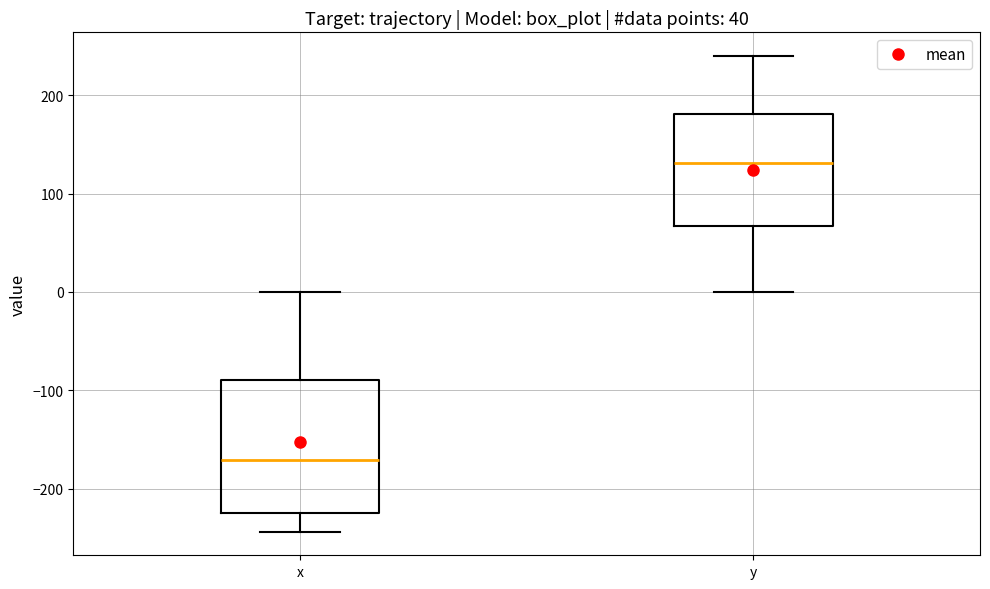

Which box has the lowest median line?

x